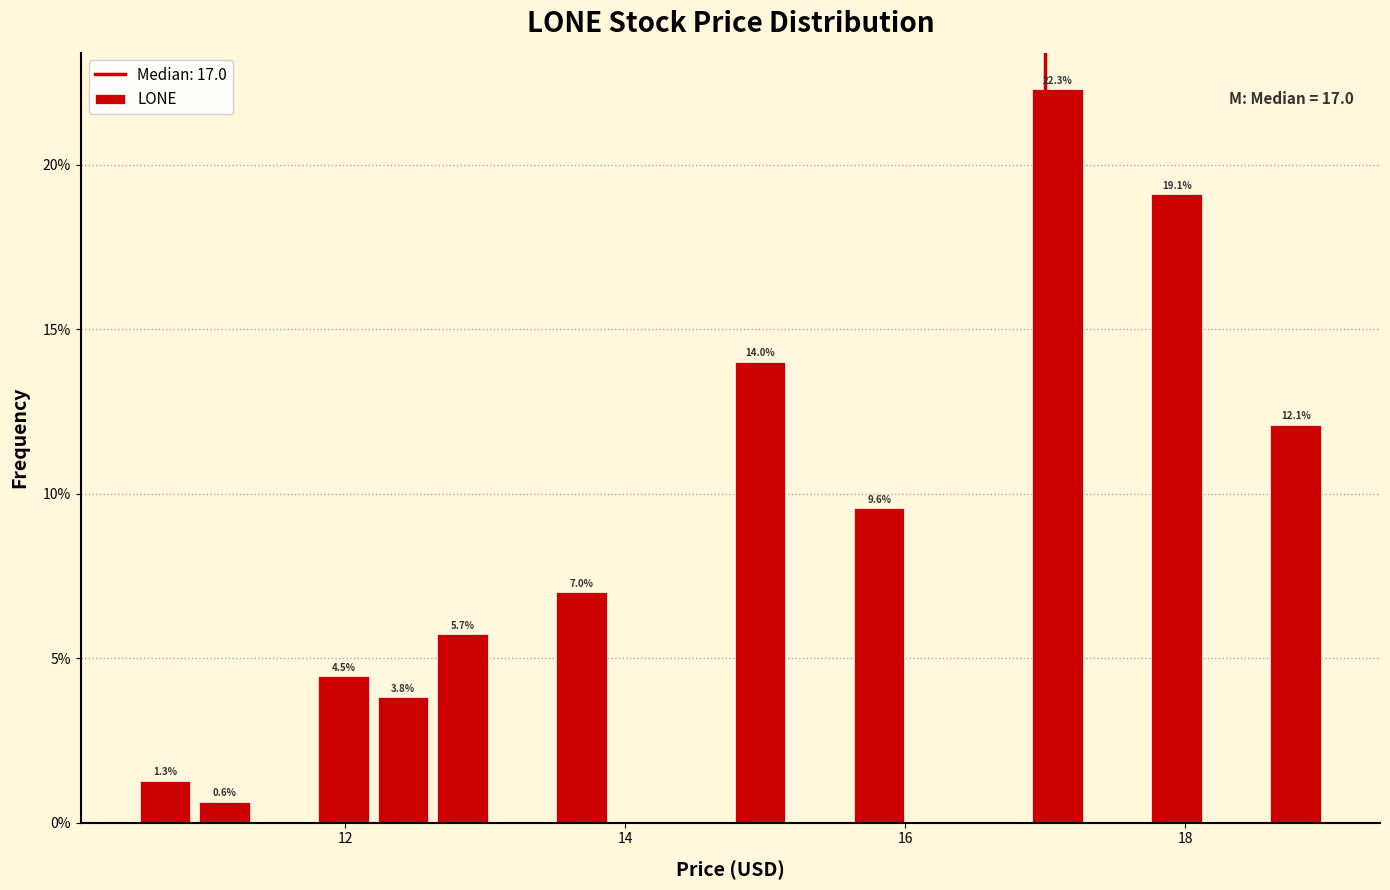

Around what value on the x-axis is the tallest bar? Give the approximate position of its centre, as read against the axis.

17.0